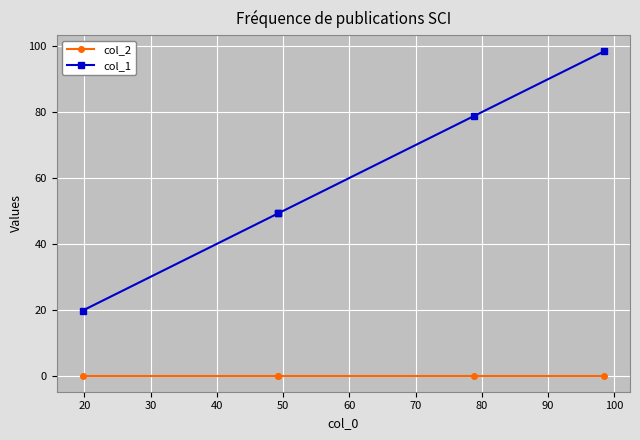

Which series has the largest range (max minus min)?

col_1